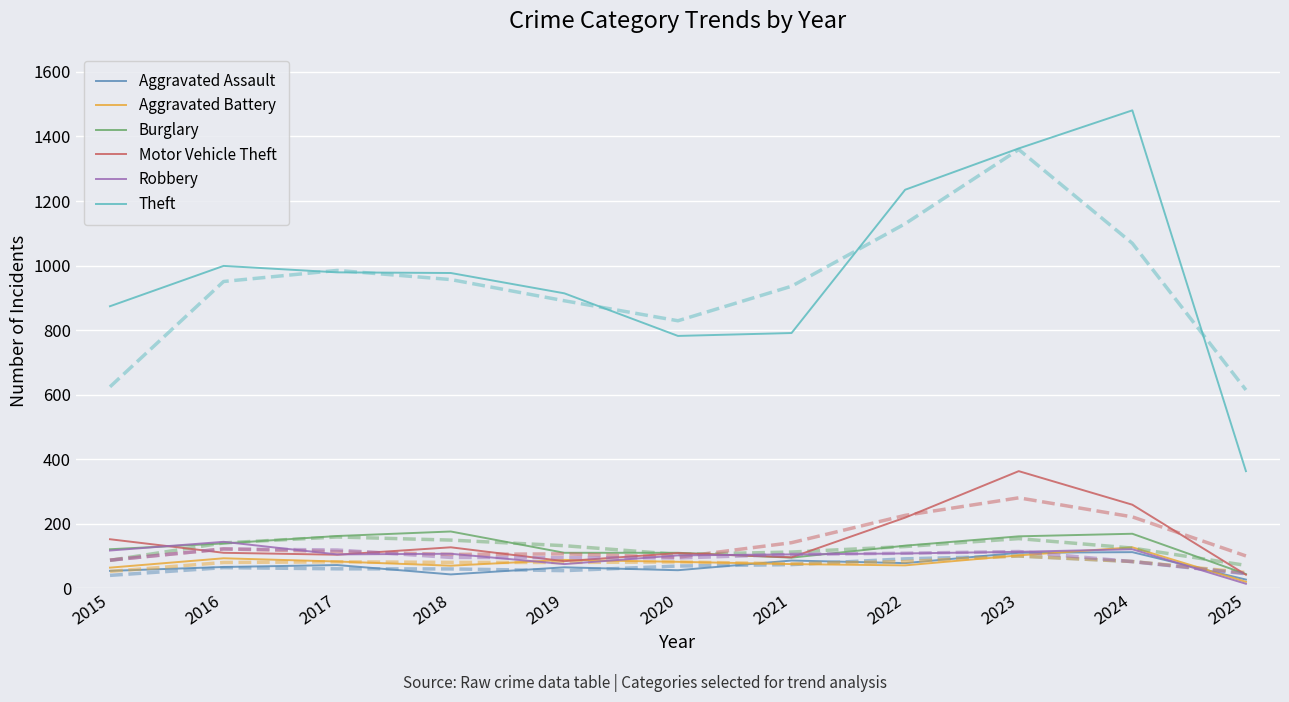

Is it true that Theft equals 321 at 2017?

False